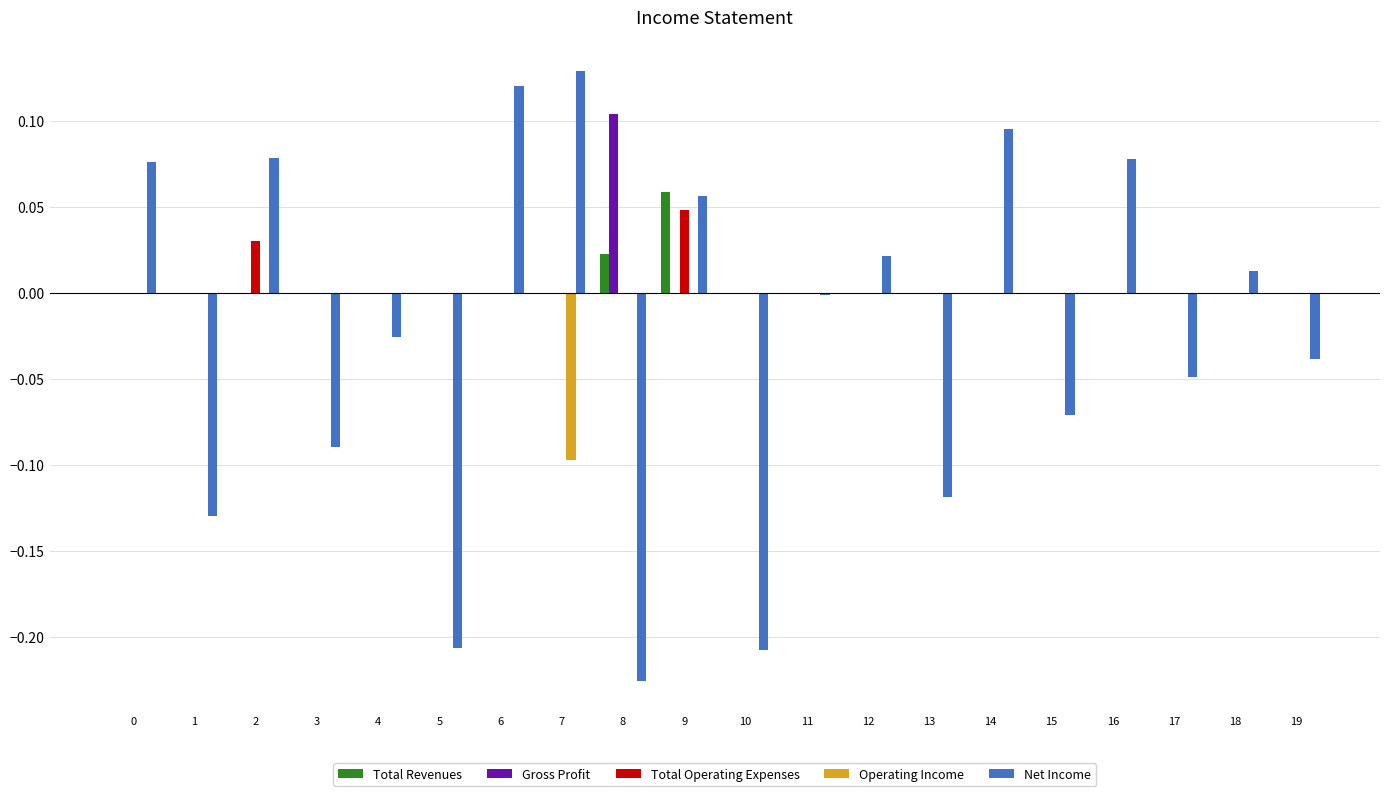

At which category is the sum across all series the highest?

9